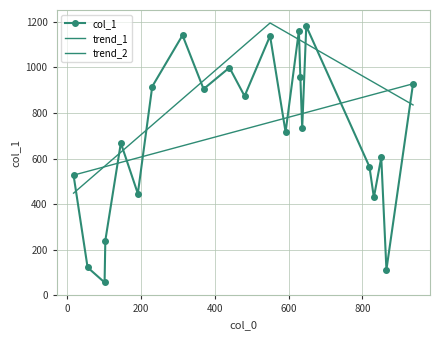

What is the sum of the values at 831 and 102?

485